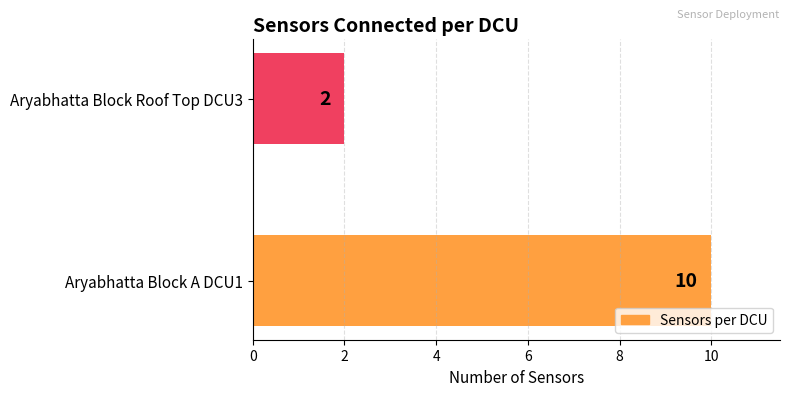

At which category does the chart reach its peak across all series?

Aryabhatta Block A DCU1